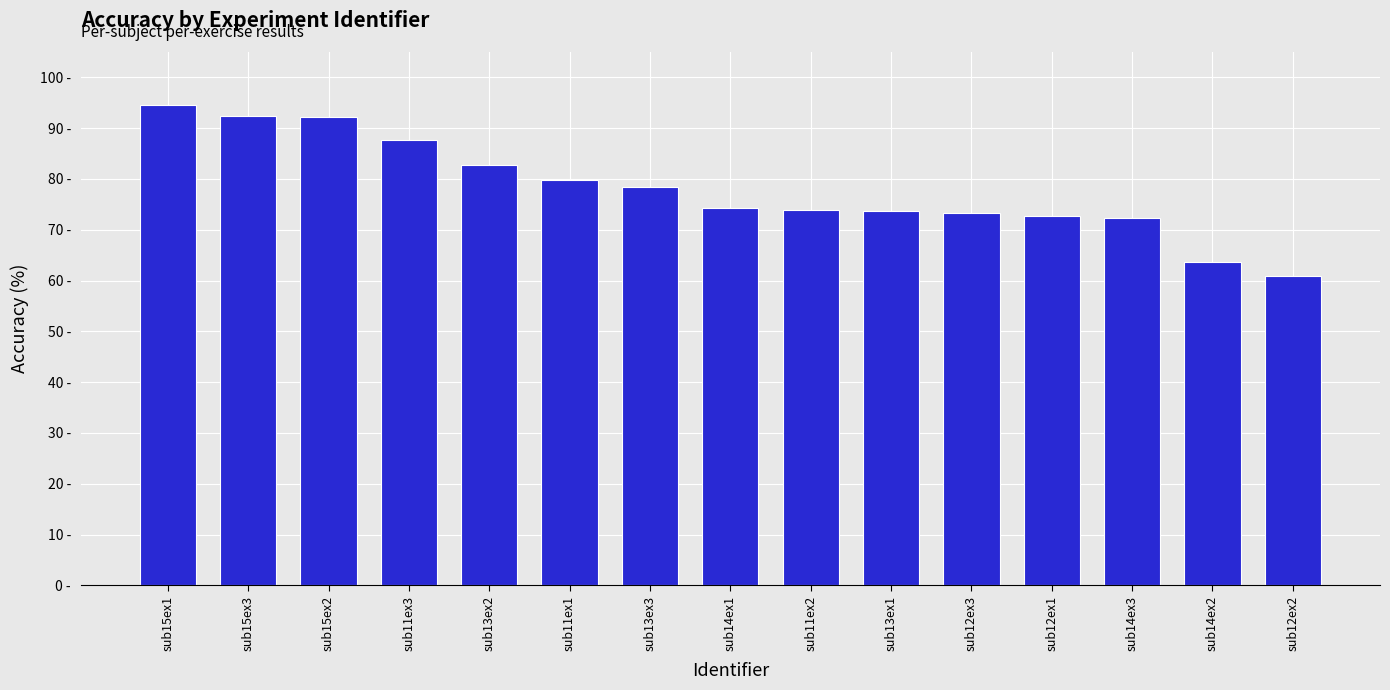

Which category has the lowest value across all series?

sub12ex2